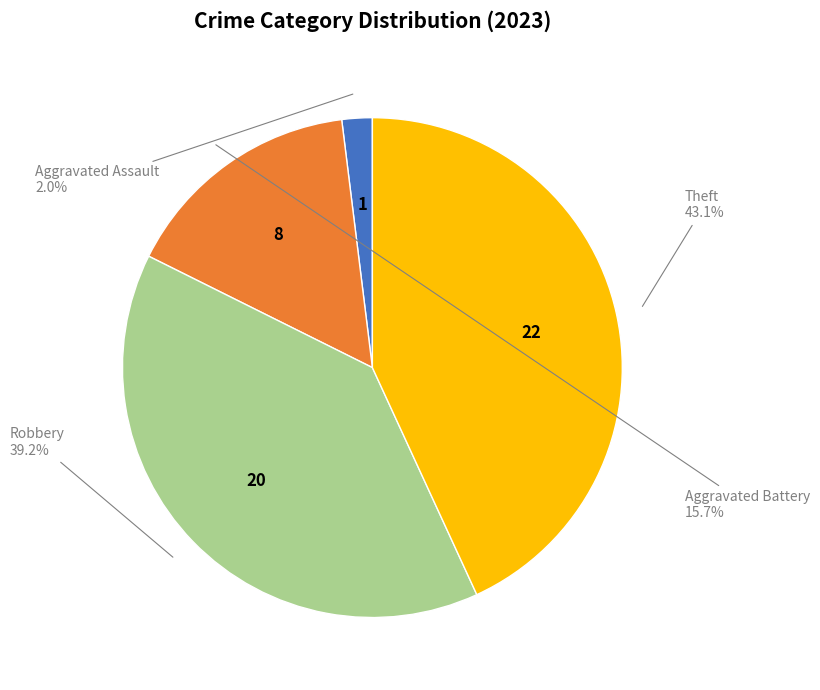

Rank the categories by value from lowest to highest.

Aggravated Assault, Aggravated Battery, Robbery, Theft